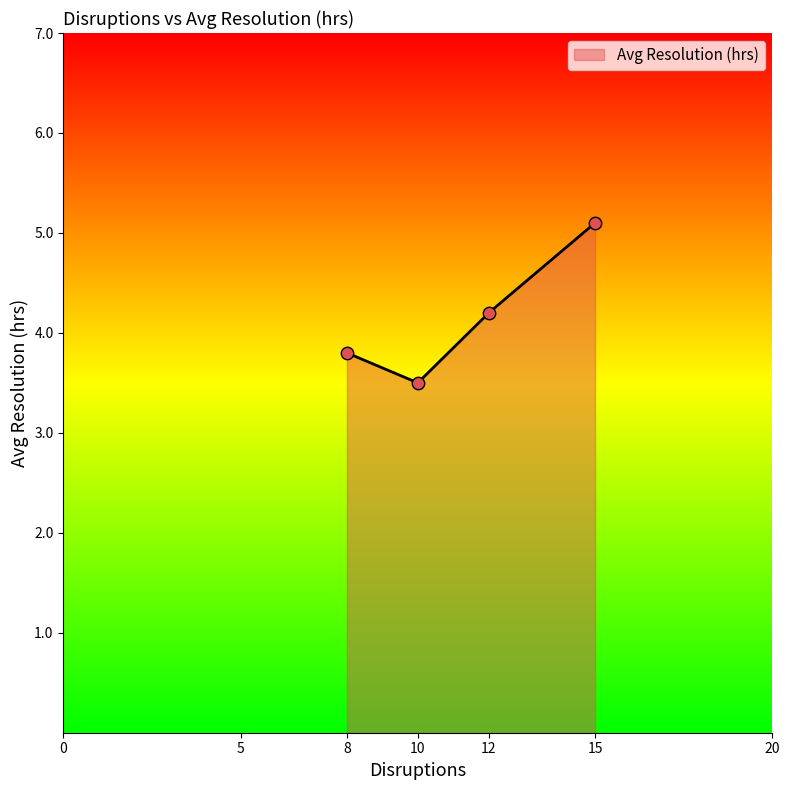

What is the highest value of the Avg Resolution (hrs) series?

5.1